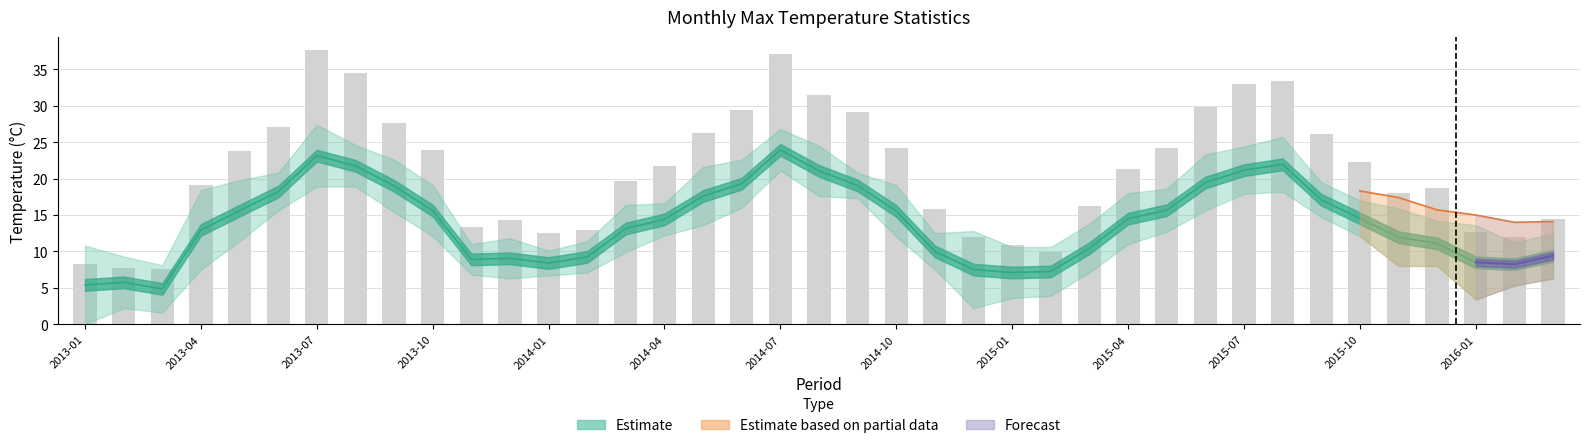

Read the value at 2015-10.

22.2